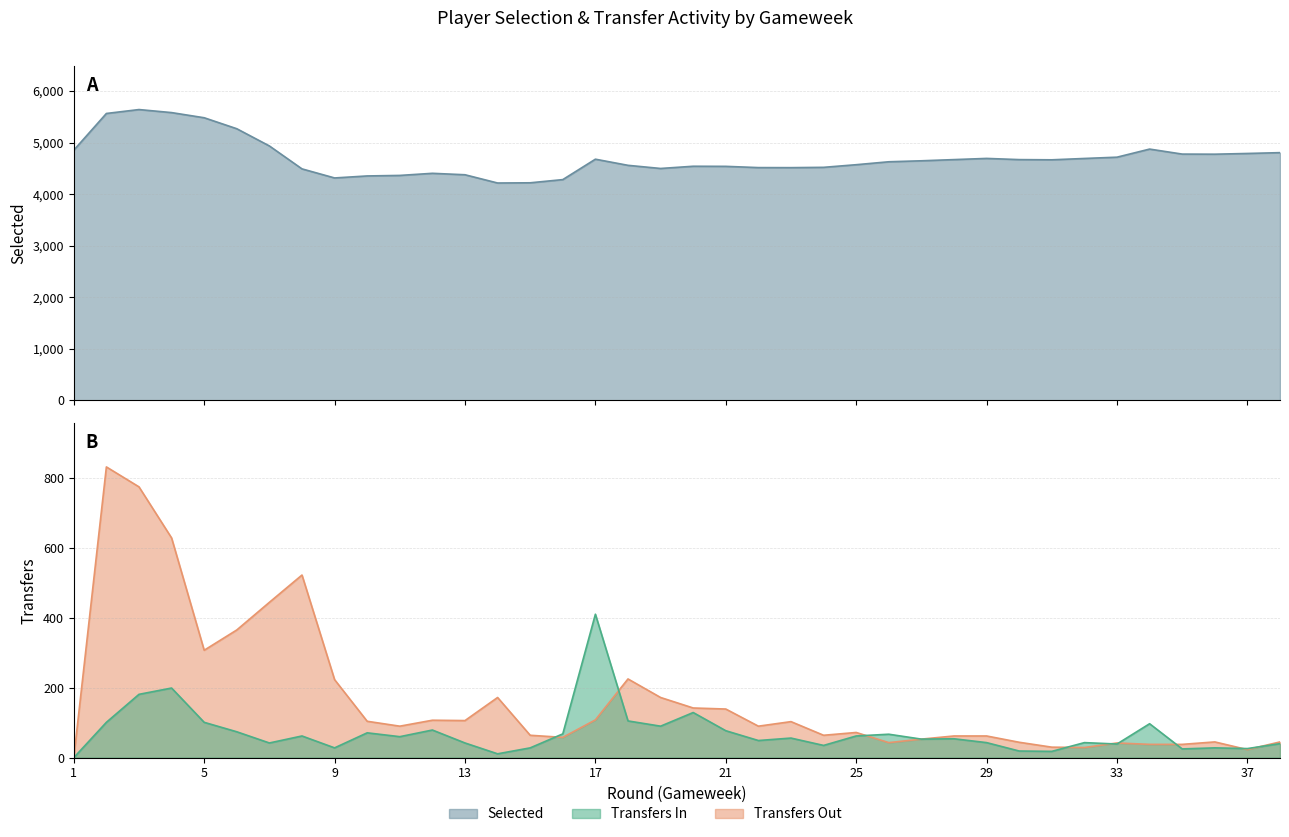

What is the value of the transfers_out point at the 27th from the left?

53